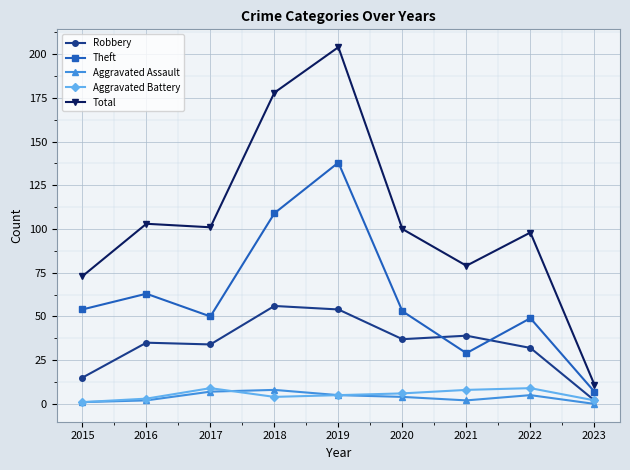

What is the value of the Robbery point at the 9th from the left?

2